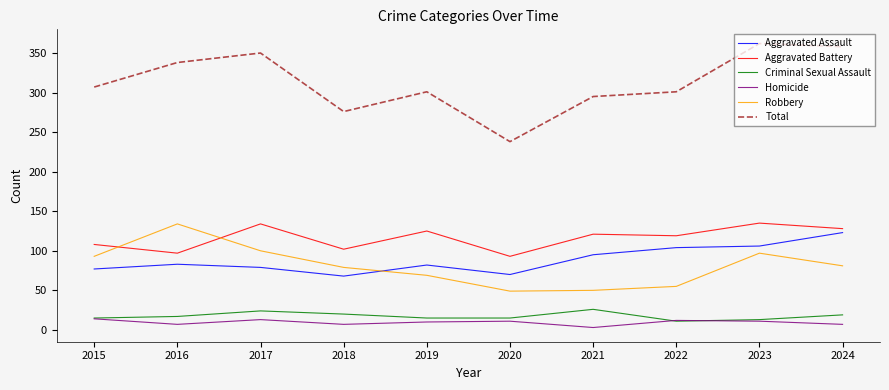

What is the maximum value shown in the chart?

362